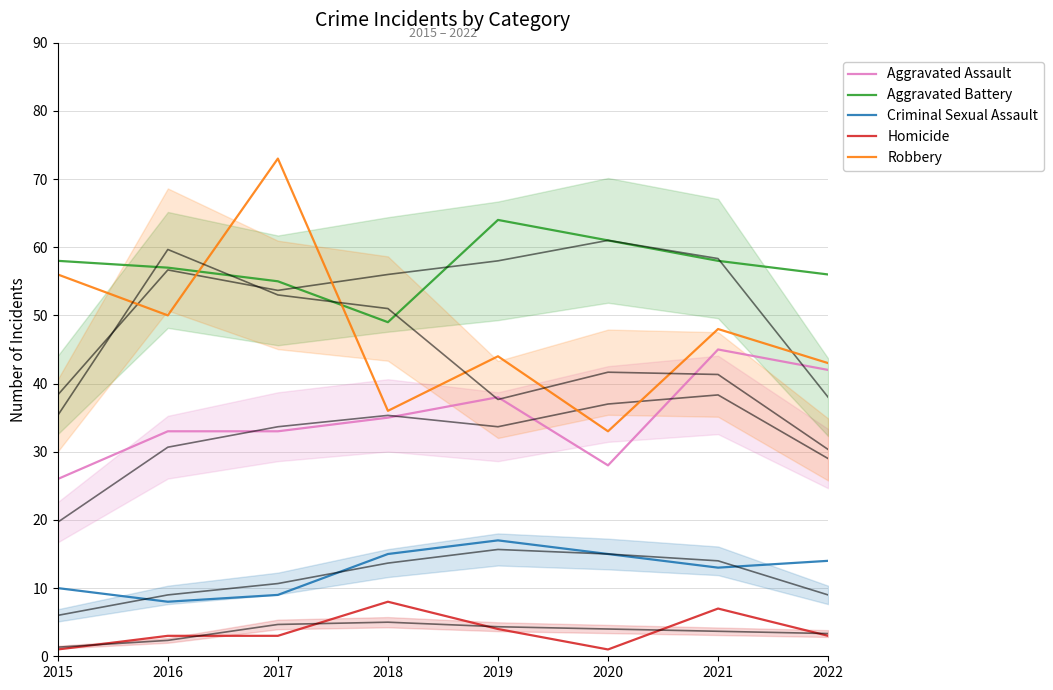

Reading right to left, list all the values displayed in this chart.

Aggravated Assault: 42	45	28	38	35	33	33	26
Aggravated Battery: 56	58	61	64	49	55	57	58
Criminal Sexual Assault: 14	13	15	17	15	9	8	10
Homicide: 3	7	1	4	8	3	3	1
Robbery: 43	48	33	44	36	73	50	56